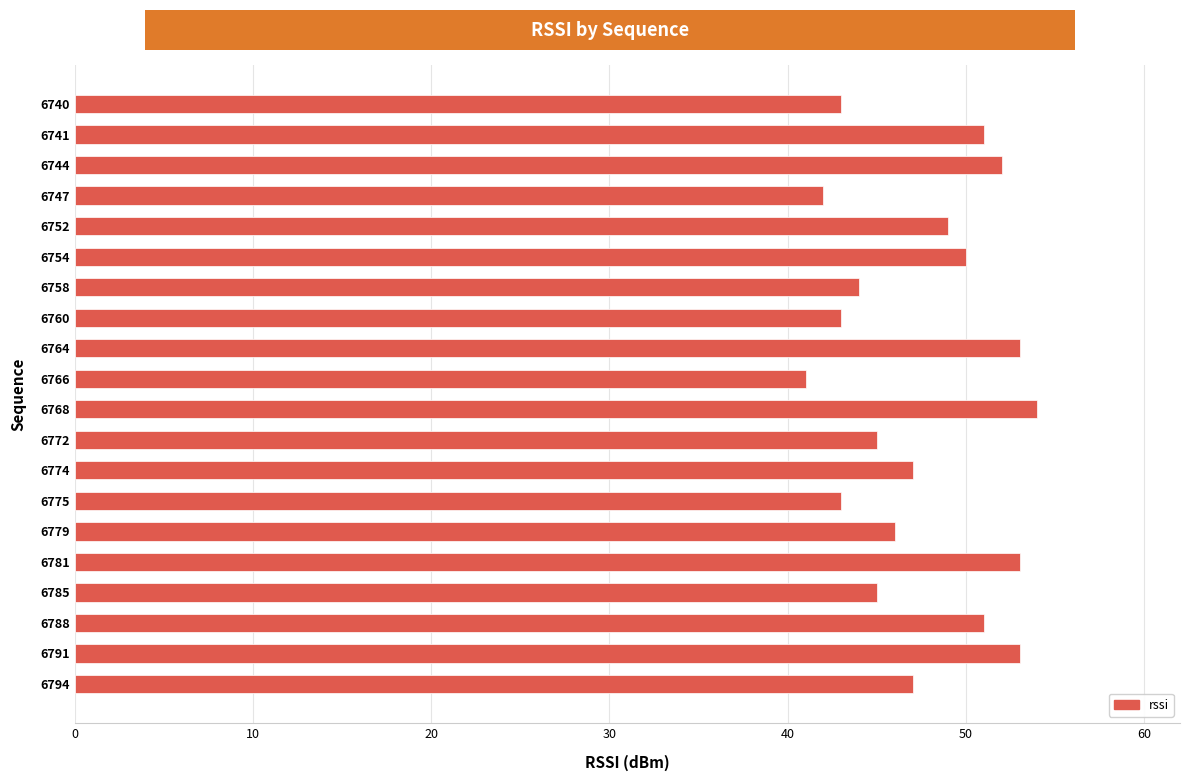

Which label corresponds to the smallest value in the chart?

6766